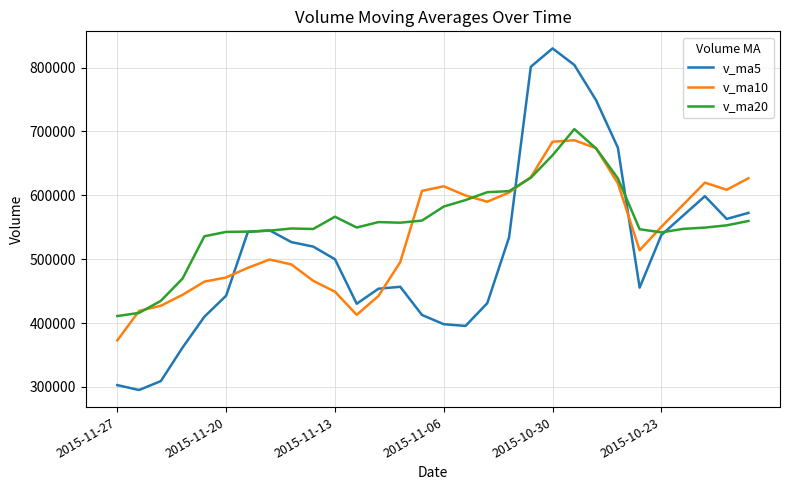

How many times do v_ma10 and v_ma5 cross each other?

4